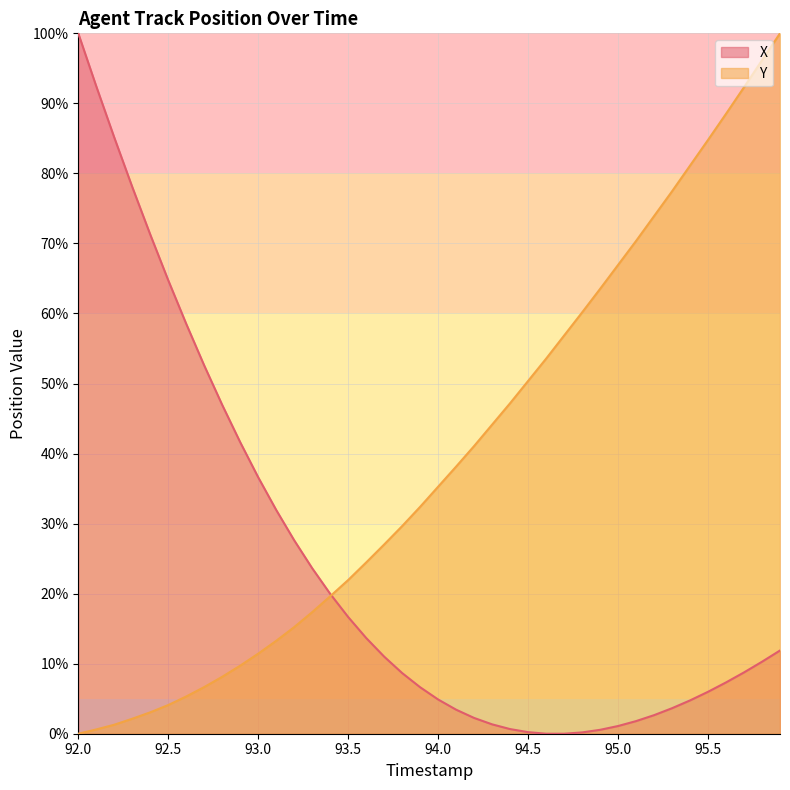

What is the sum of all X values?

959.4